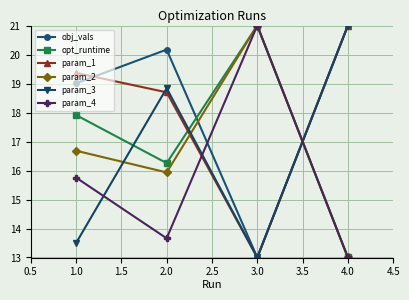

At which label does obj_vals first exceed 20?

2.0